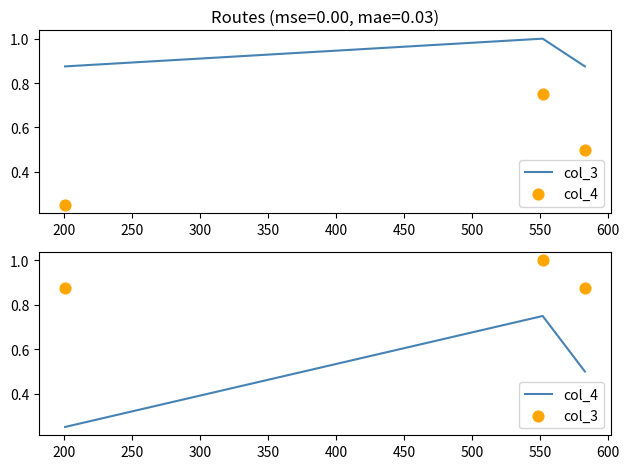

Which series has the largest Y range (max minus min)?

col_4